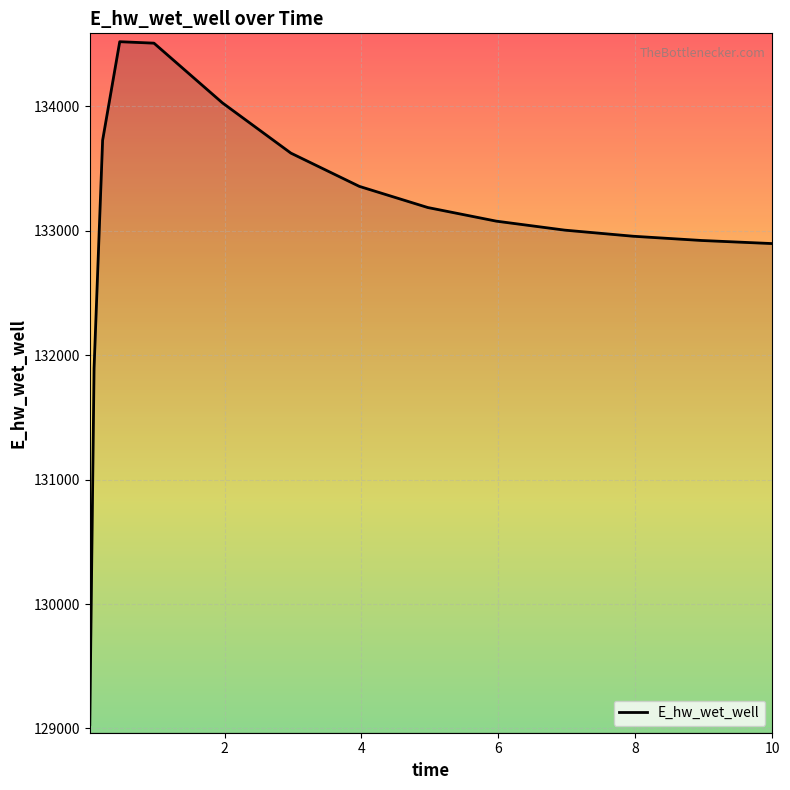

What is the smallest value displayed?

129030.2